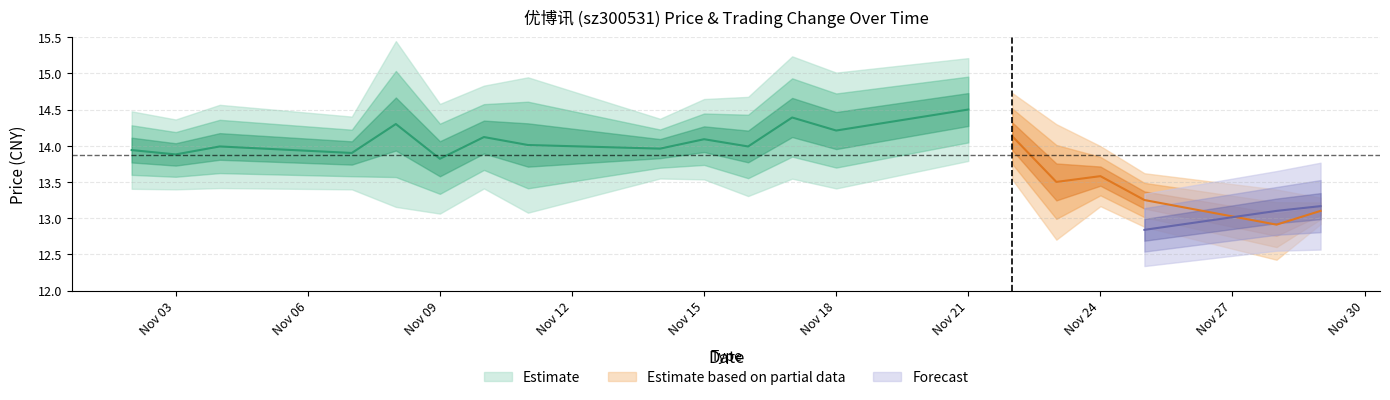

The value of price at 2022-11-03 is 4.2. True or false?

False